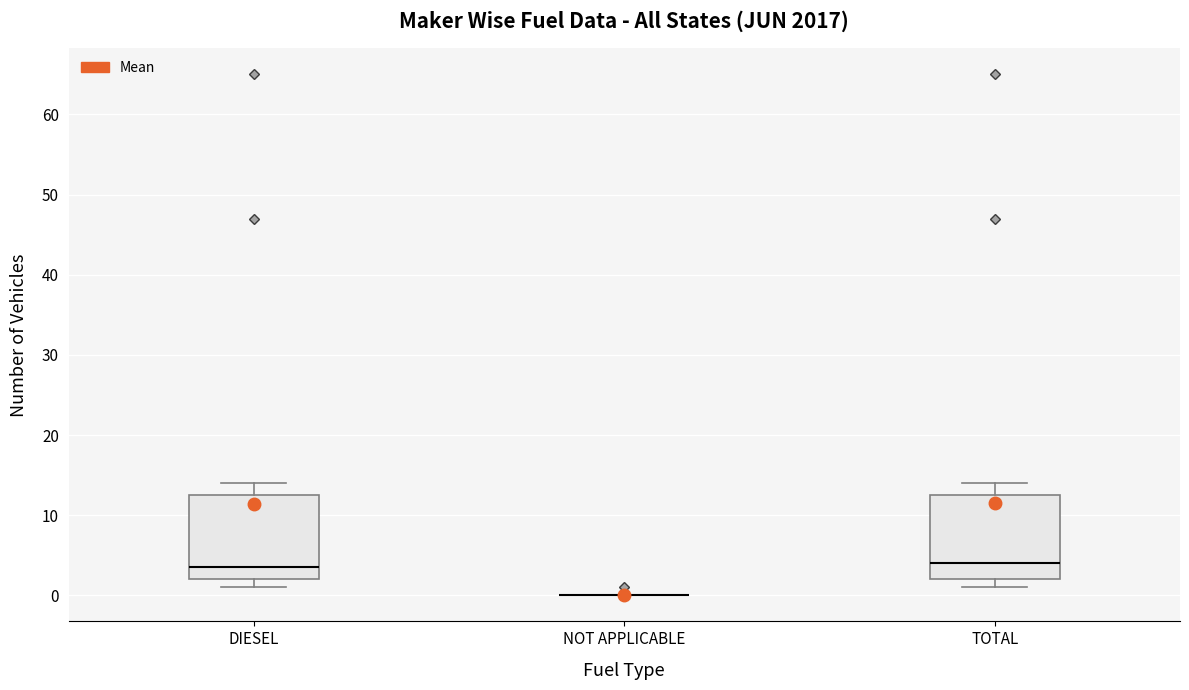

Where is the lower edge of the box for TOTAL on the y-axis? The values are not printed on the chart, so give them approximately, as read against the axis.

2